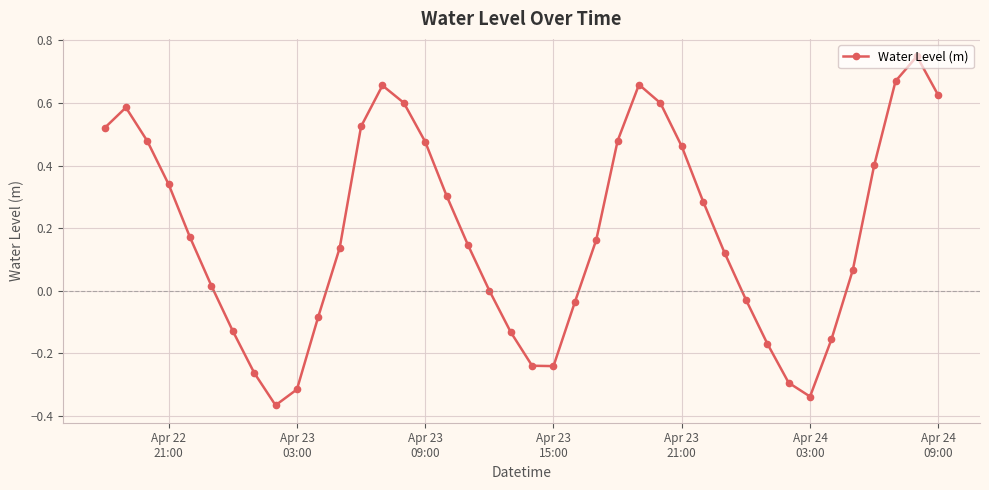

Is this an area chart (filled region under the line)?

No